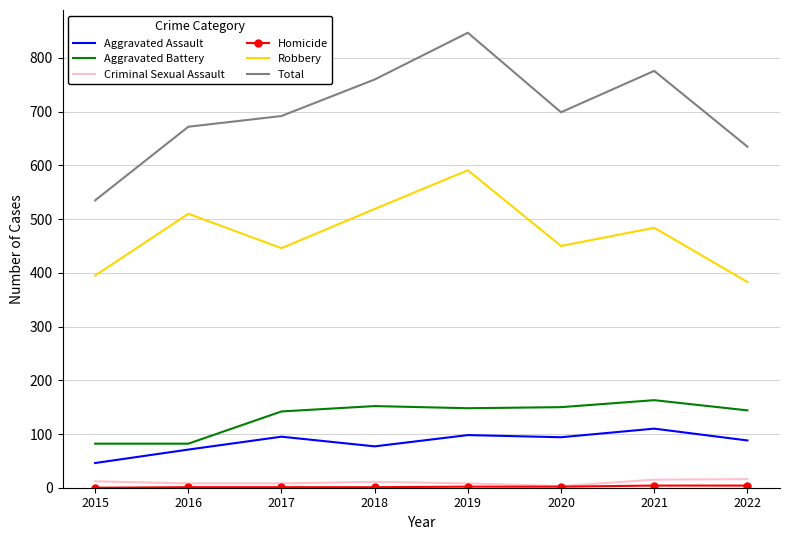

At which label does Aggravated Battery first exceed 148?

2018